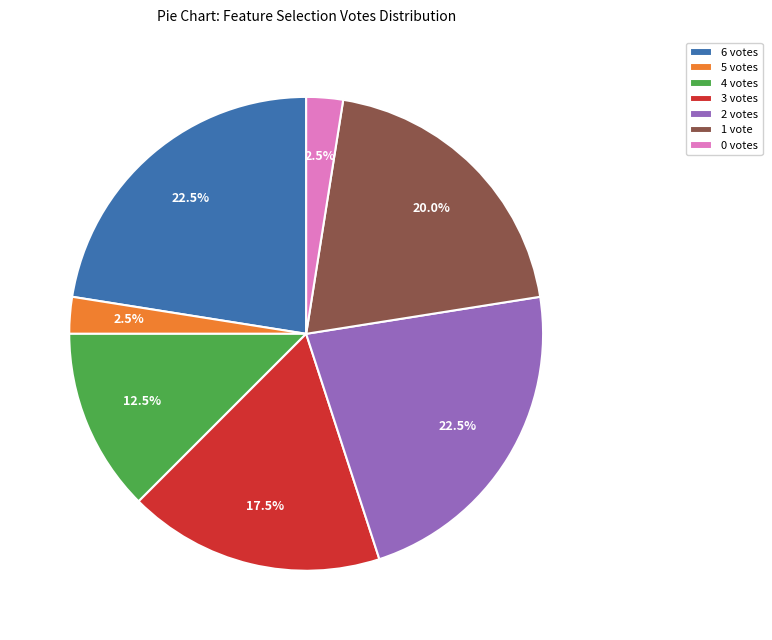

To the nearest percent, what is the average slice percentage?

14%